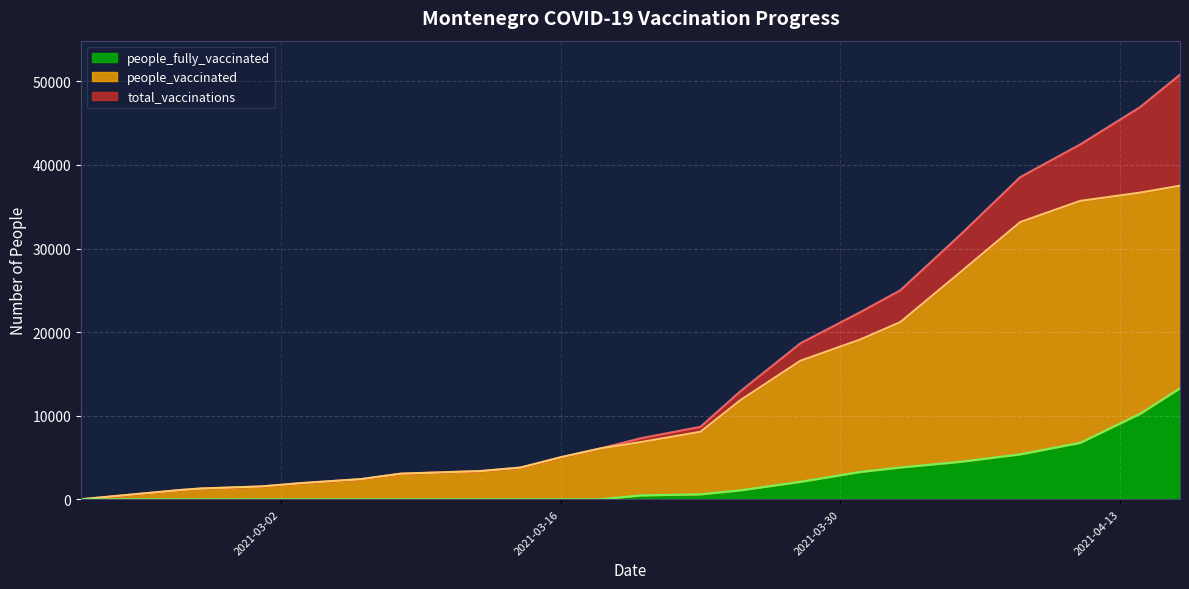

Where does the total_vaccinations series first go above 6085?

2021-03-20